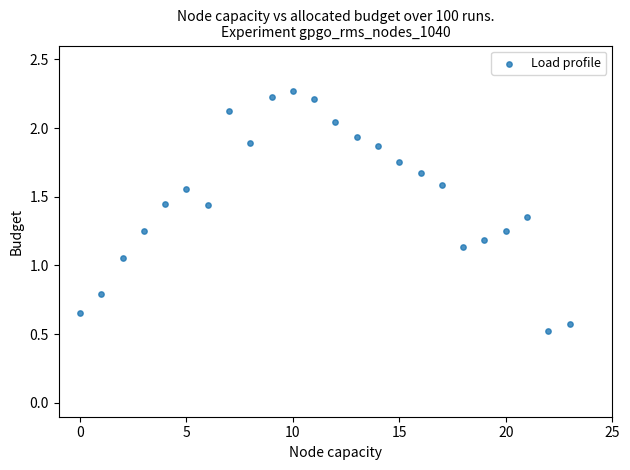

Count the number of points in this scatter plot.

24